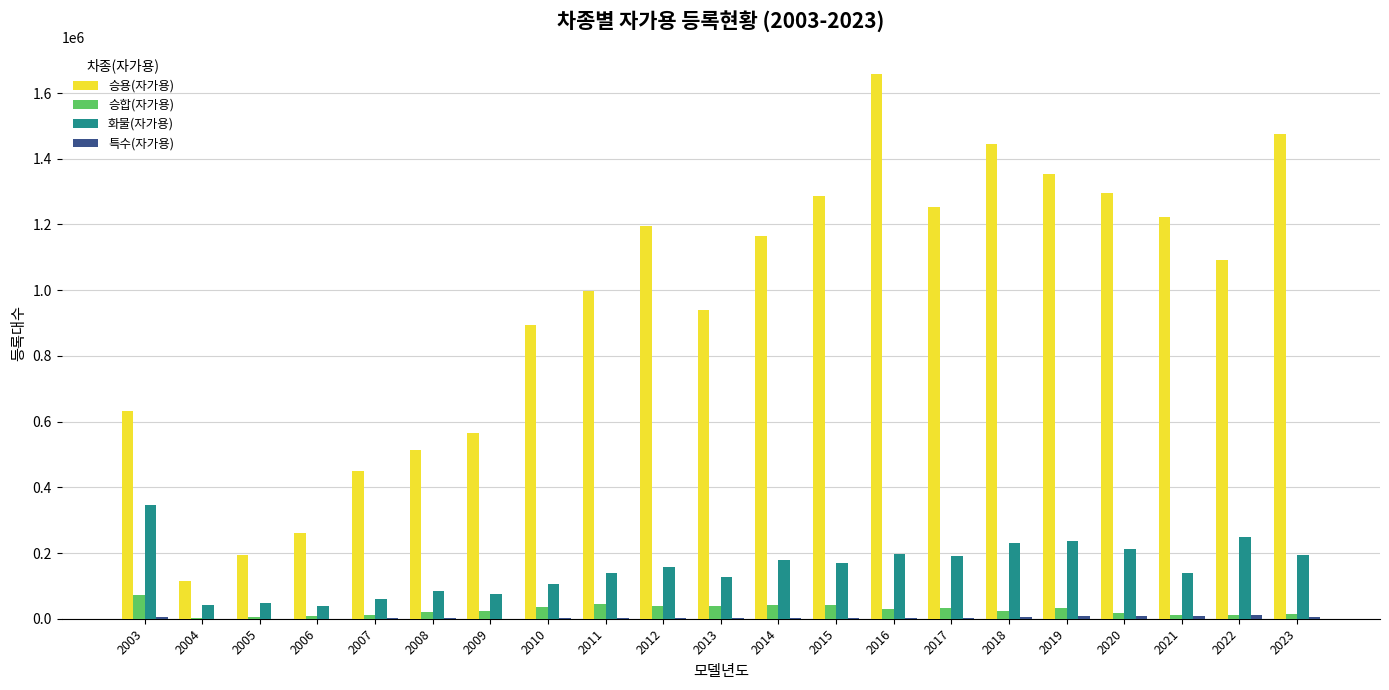

What is the maximum value shown in the chart?

1656851